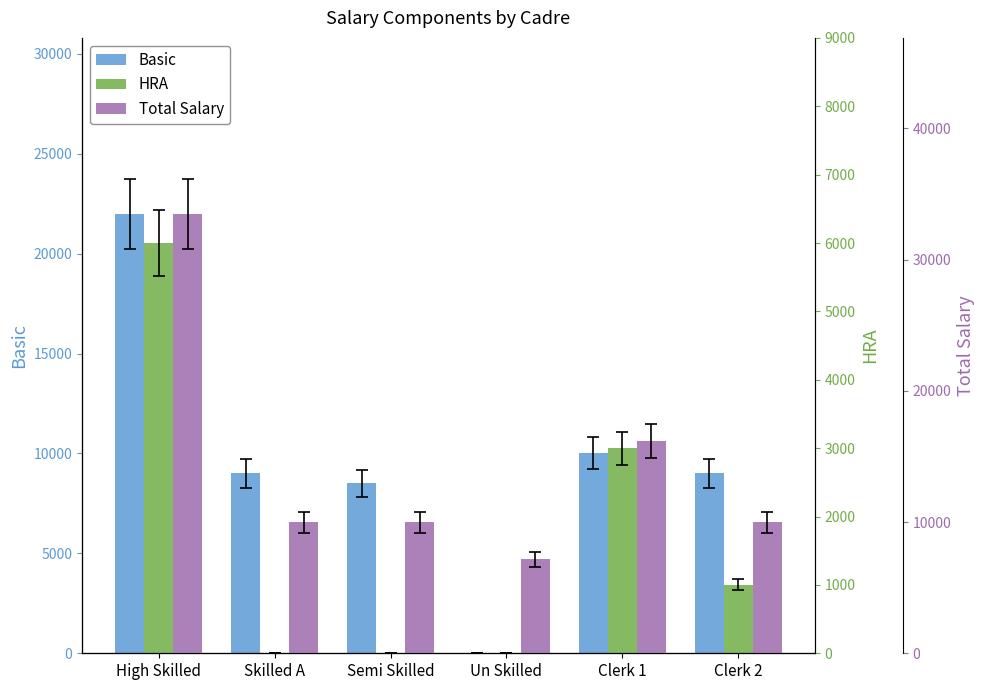

What is the difference between the maximum and minimum values in the Basic series?

22000